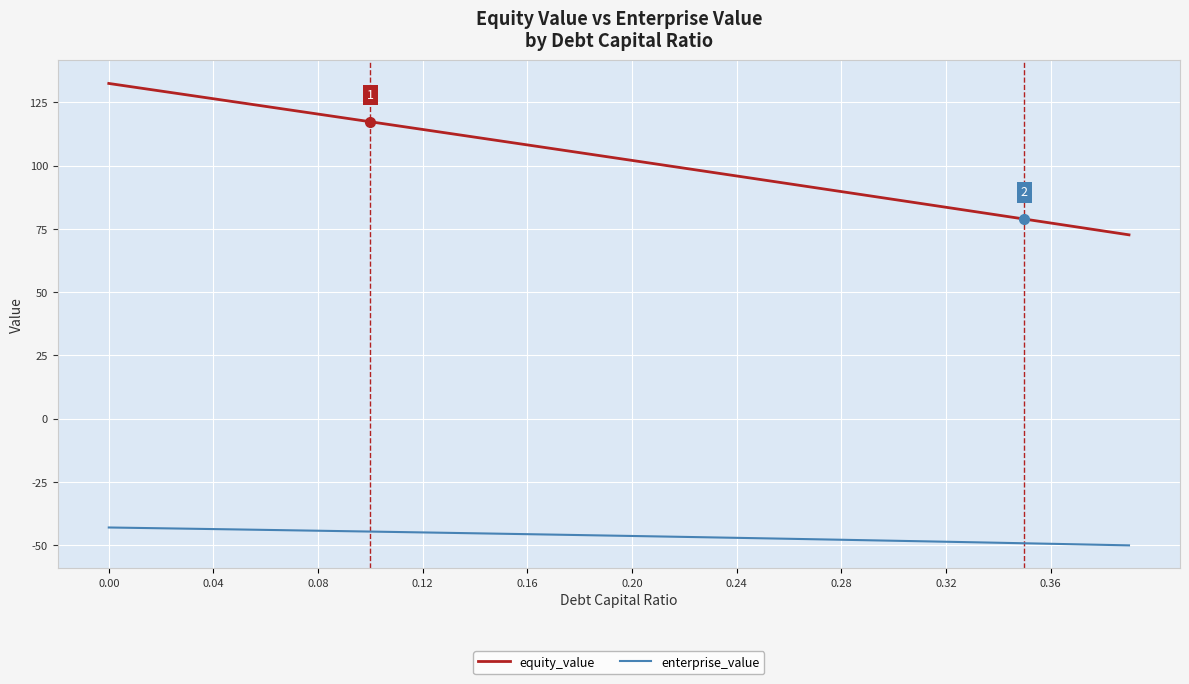

True or false: enterprise_value and equity_value cross at least once.

False